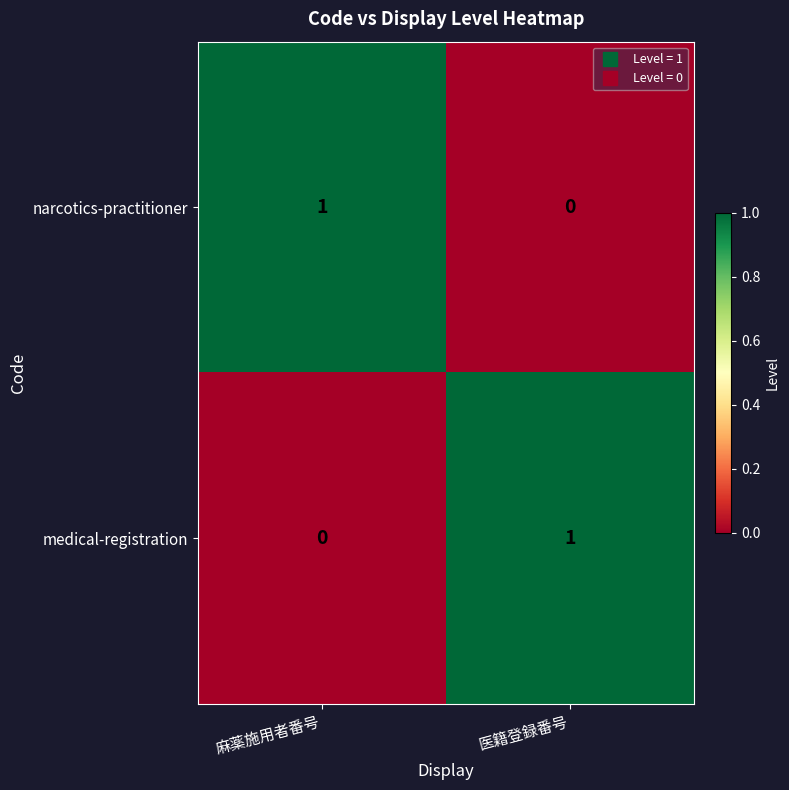

Is the value of narcotics-practitioner at 麻薬施用者番号 greater than the value of medical-registration at 麻薬施用者番号?

Yes